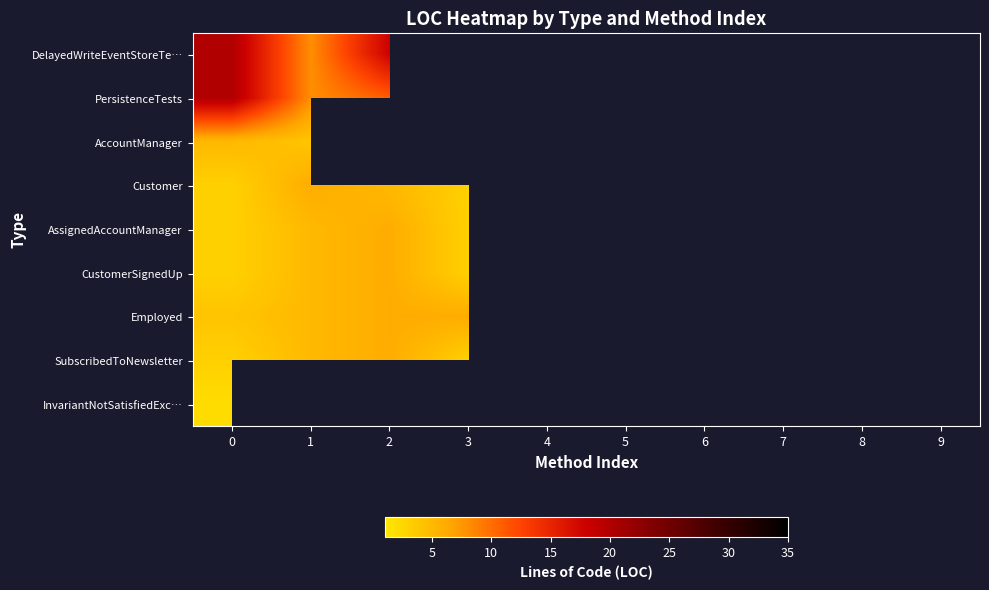

Between 6 and 4, which is larger?

6